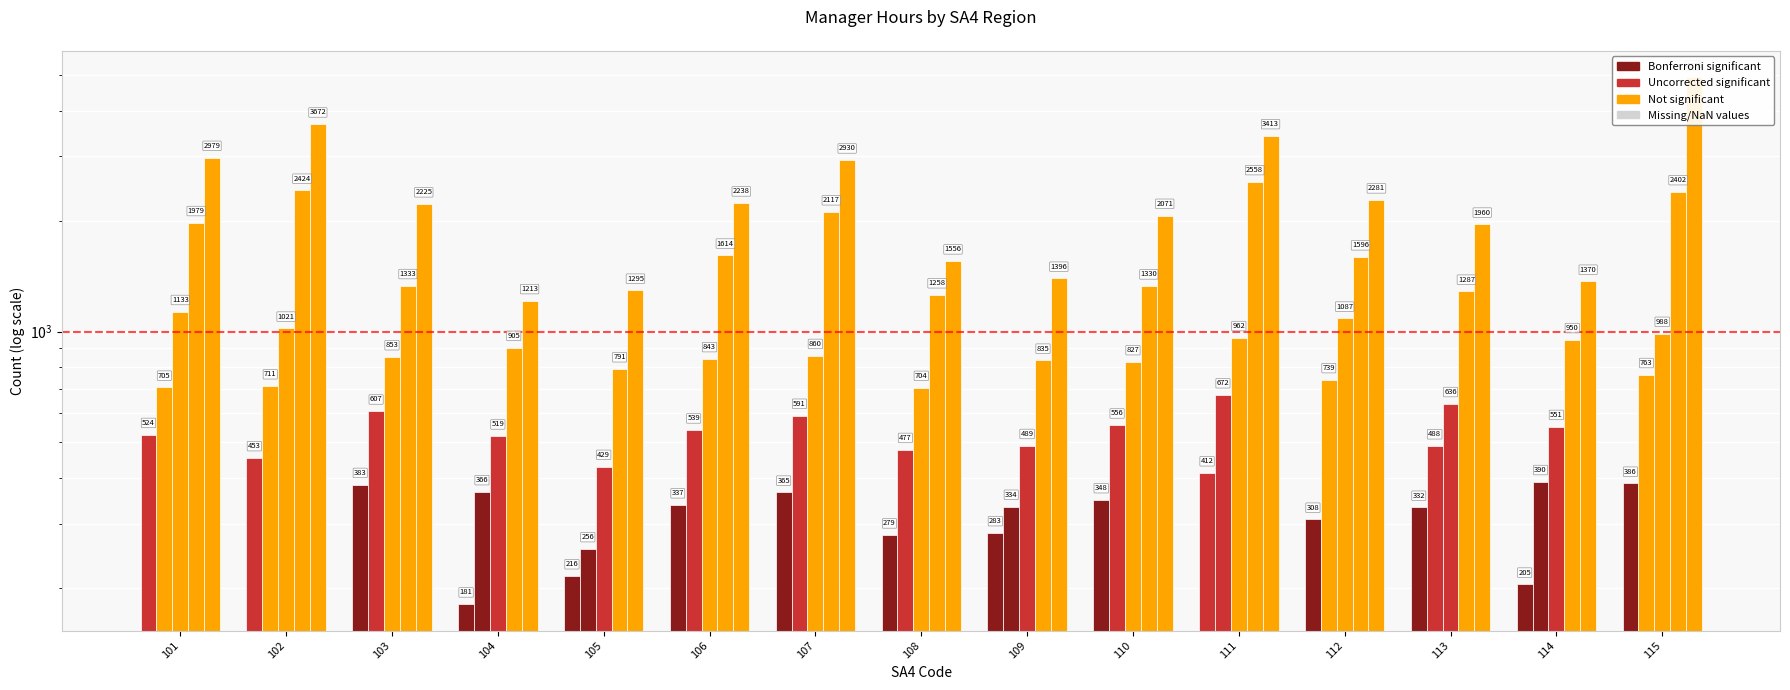

Which label corresponds to the largest value in the chart?

115